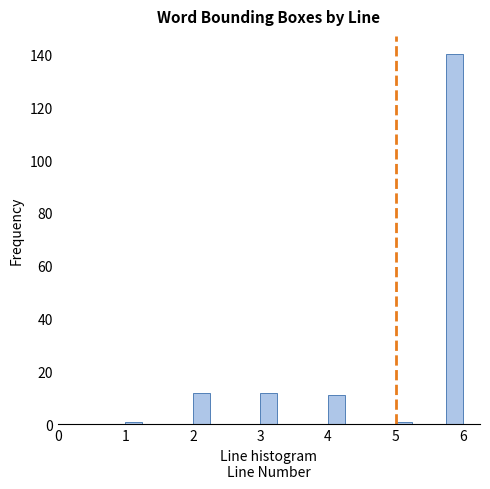

Read against the x-axis, roughly where is the centre of the tallest bar?

5.9